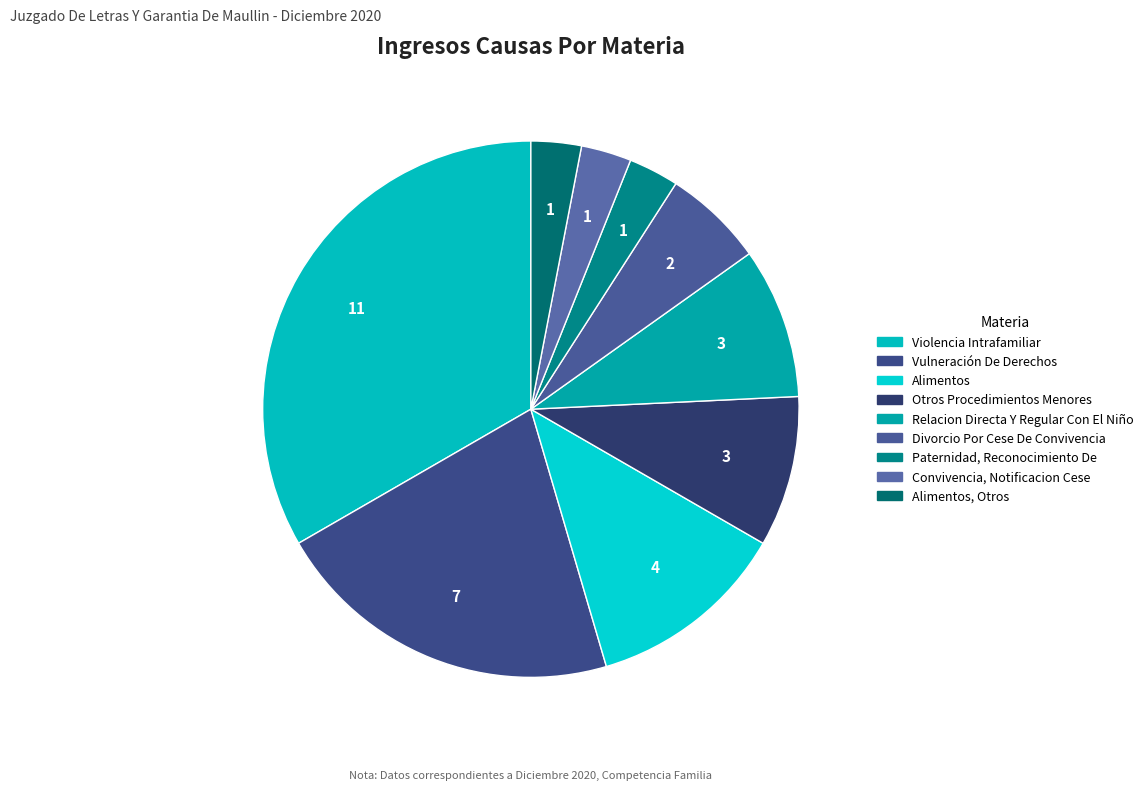

How many segments does this pie chart have?

9